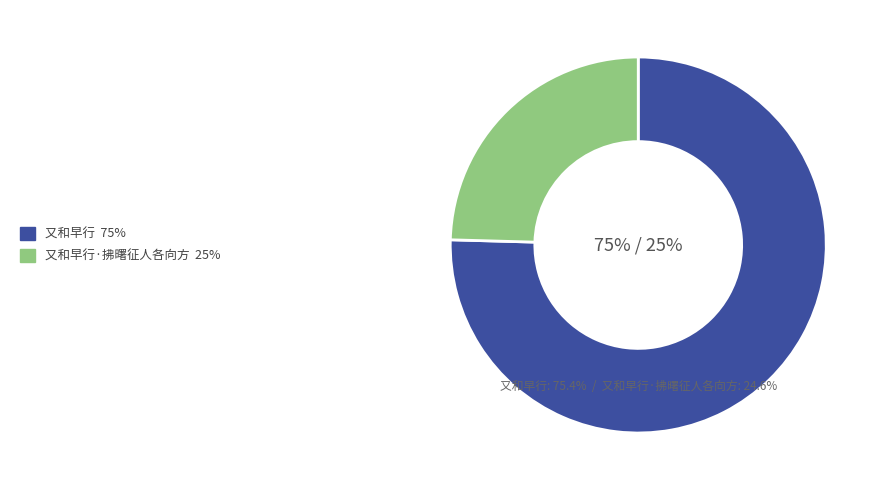

Count the number of slices in the pie.

2